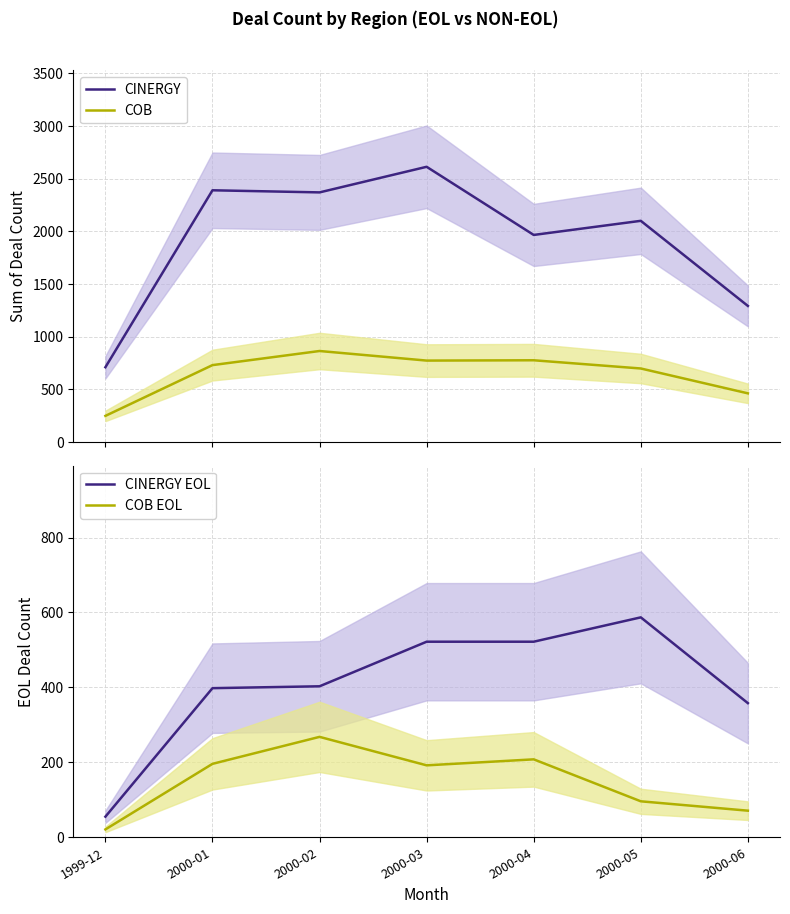

How many series are shown in this chart?

4